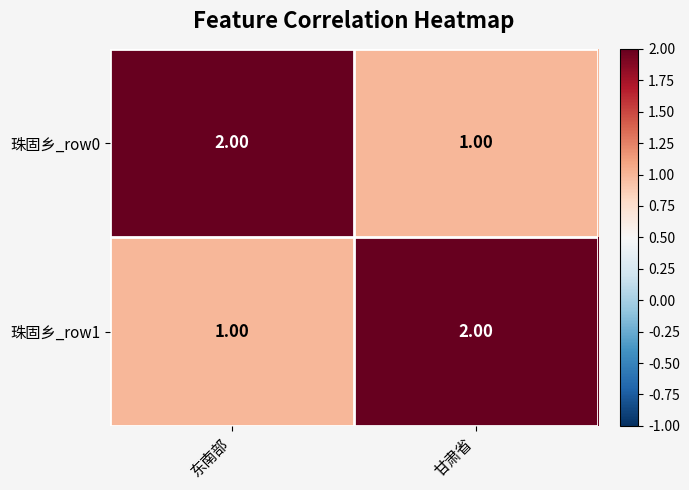

At which label does 珠固乡_row0 reach its peak?

东南部